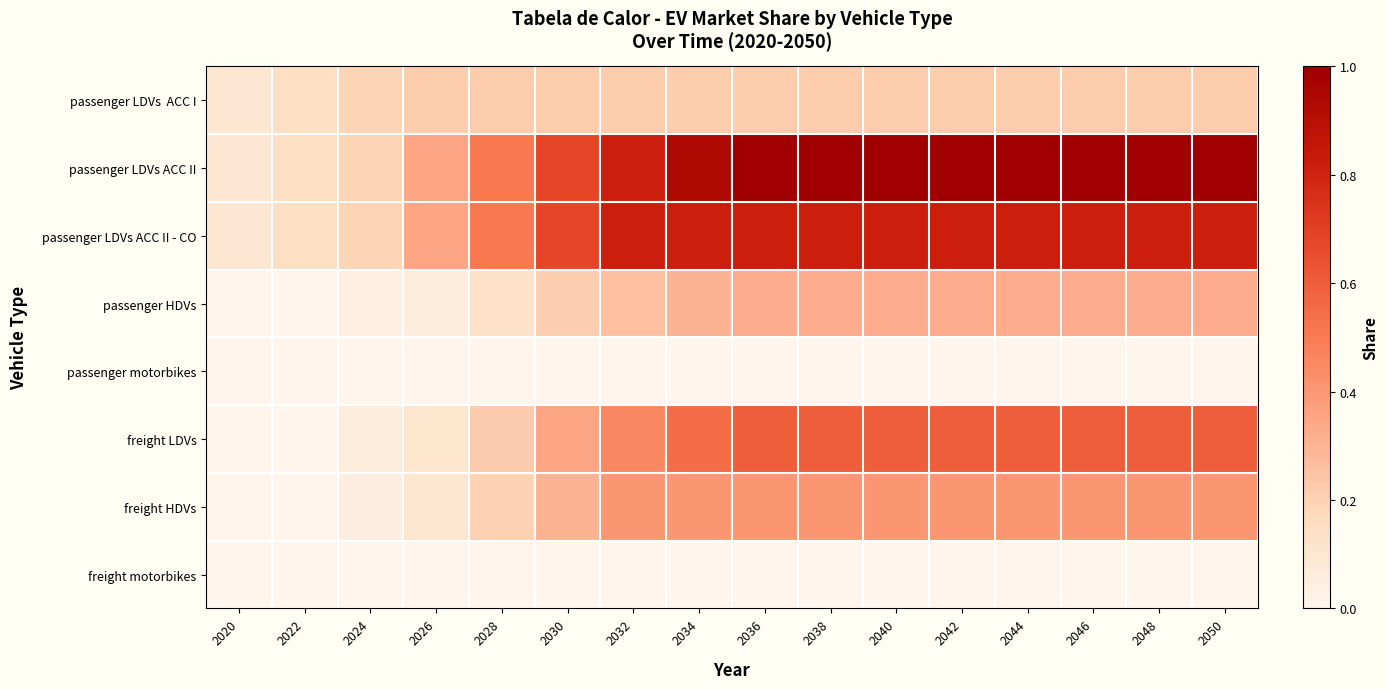

Which series has the widest spread of values?

passenger LDVs ACC II